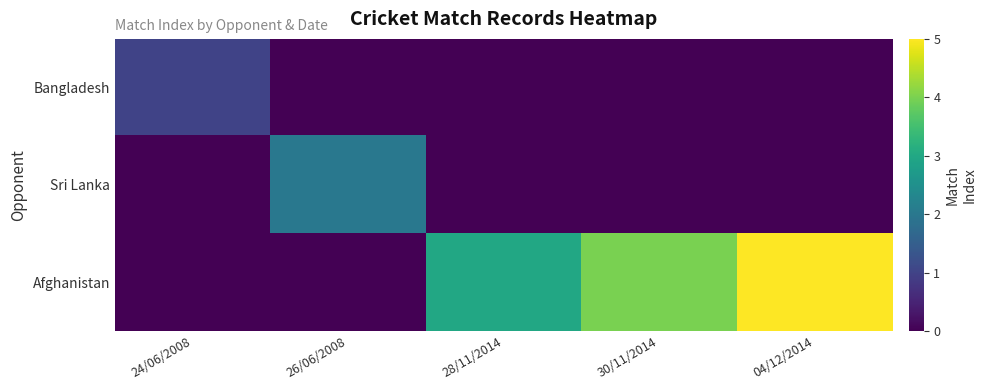

What is the difference between the highest and lowest values at 26/06/2008?

2